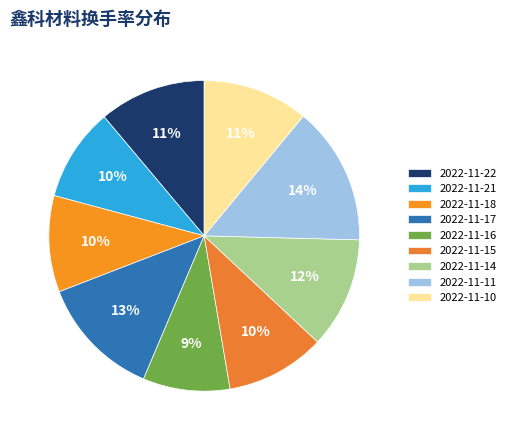

Rank the categories by value from lowest to highest.

2022-11-16, 2022-11-21, 2022-11-18, 2022-11-15, 2022-11-10, 2022-11-22, 2022-11-14, 2022-11-17, 2022-11-11